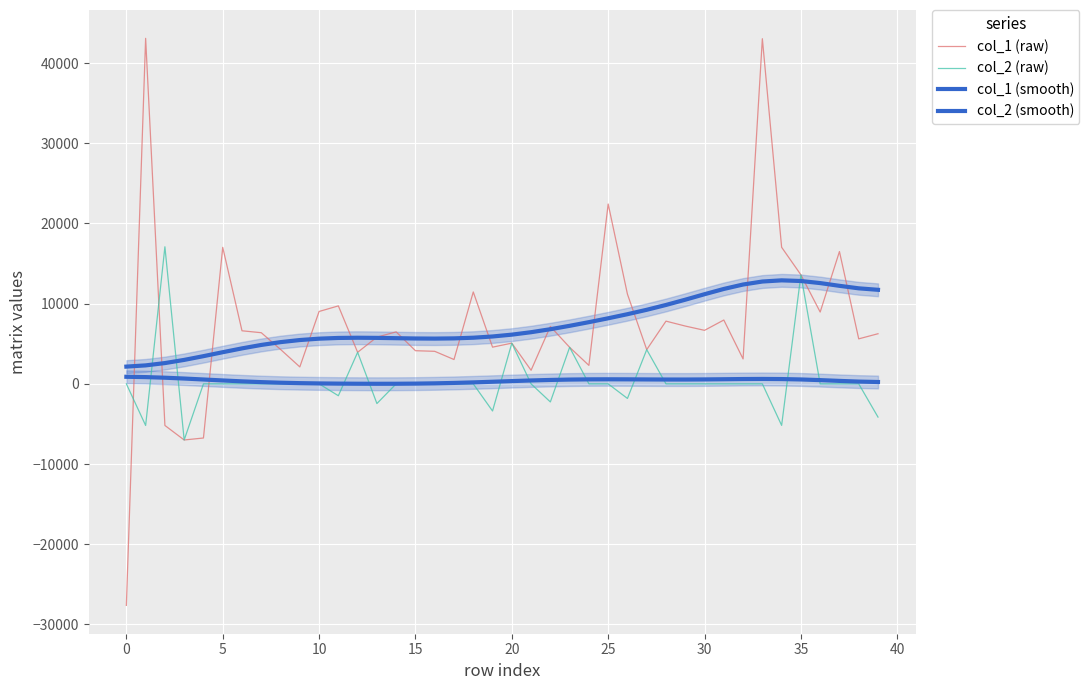

At which category is the sum across all series the highest?

33